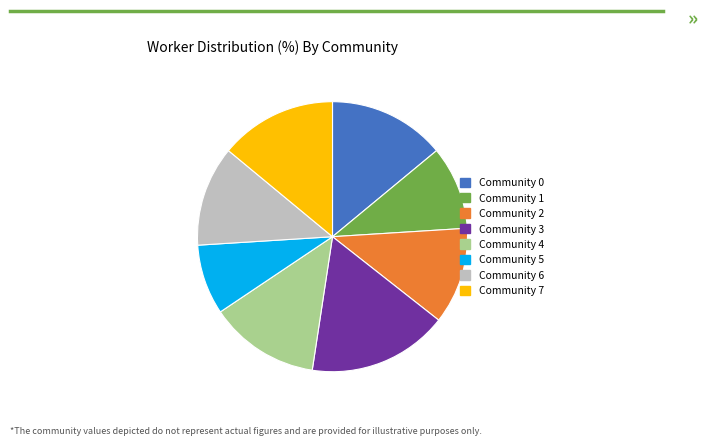

The Community 6 slice represents 18% of the pie. True or false?

False